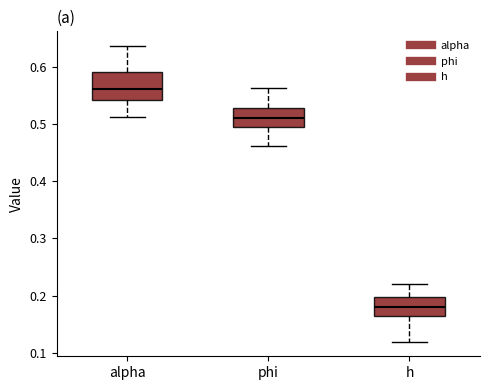

Reading left to right, transcribe this box plot: for each box, give where its median line is, the range the box spans, and where its two whiskers end, as read against the y-axis. The values are not printed on the chart, so give them approximately, as read against the axis.

alpha: median 0.56, box 0.54 to 0.59, whiskers 0.51 to 0.64
phi: median 0.51, box 0.49 to 0.53, whiskers 0.46 to 0.56
h: median 0.18, box 0.17 to 0.20, whiskers 0.12 to 0.22